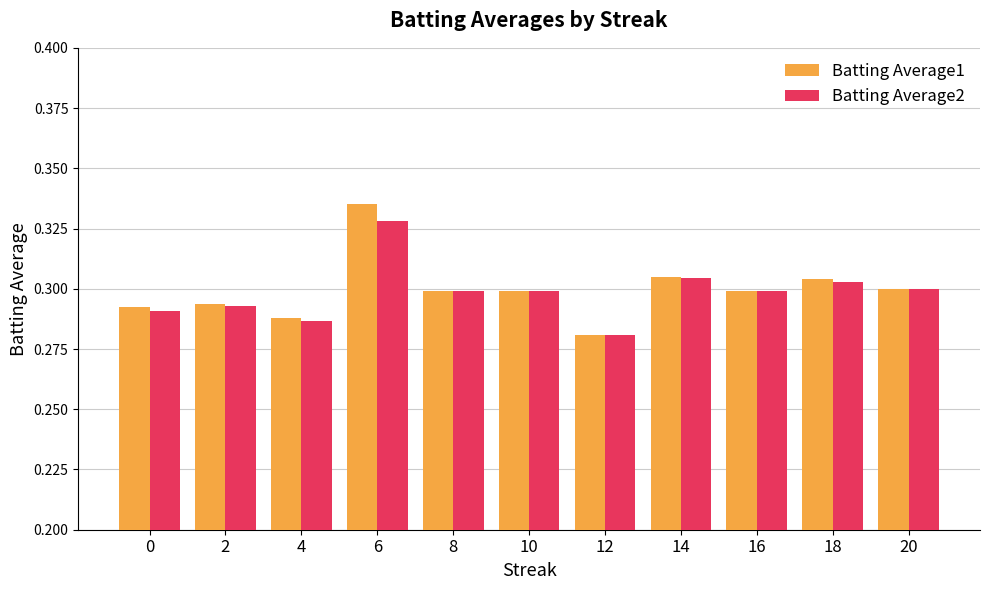

Count the Batting Average1 values in the range 0 to 1.

11